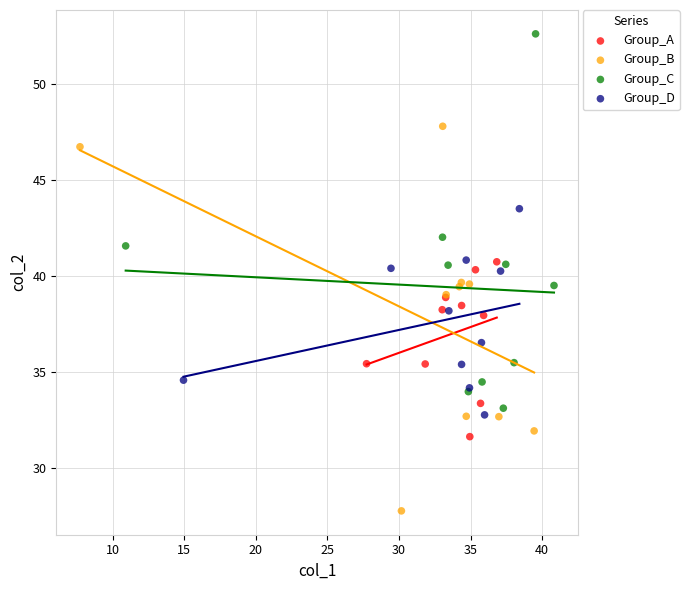

Which series contains the lowest Y value?

Group_B